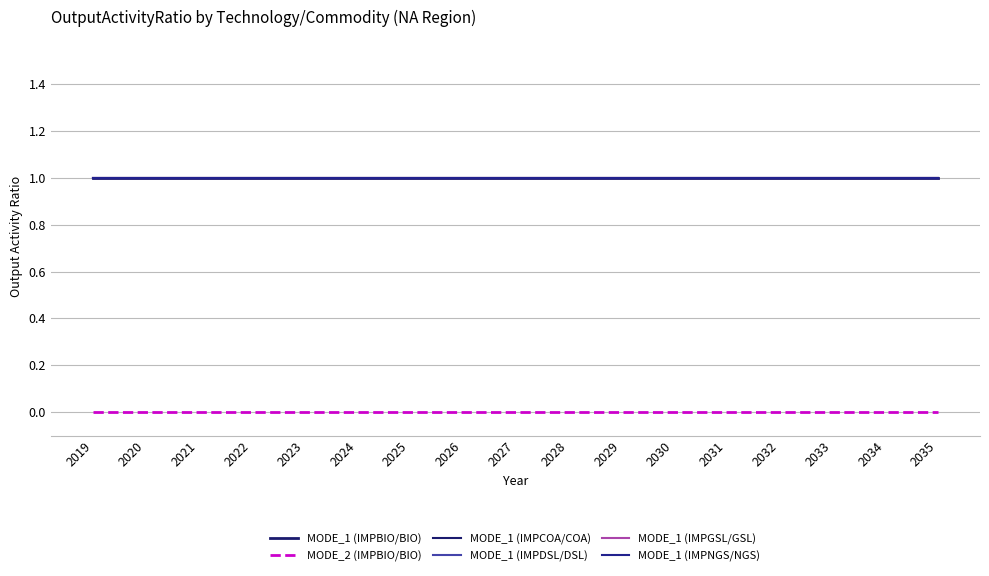

The MODE_1 (IMPCOA/COA) series shows 0 at 2021. True or false?

False